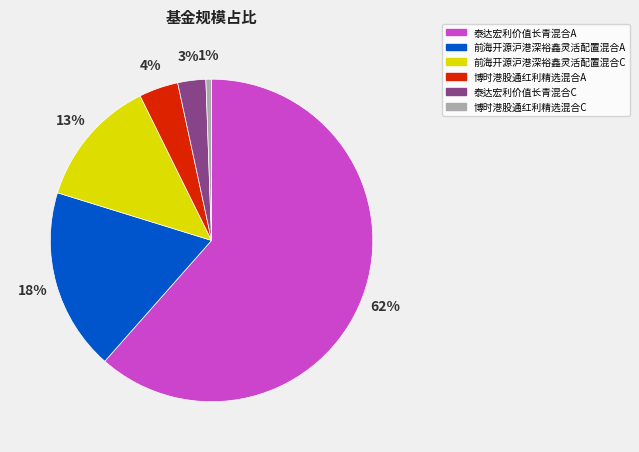

Does any single category account for the majority?

Yes